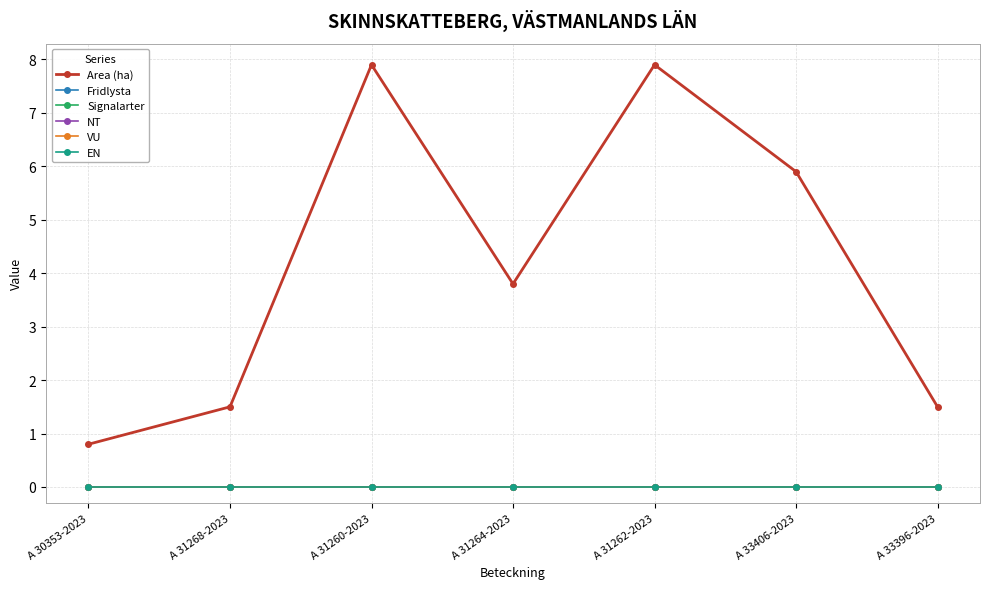

Which category has the highest value across all series?

A 31260-2023